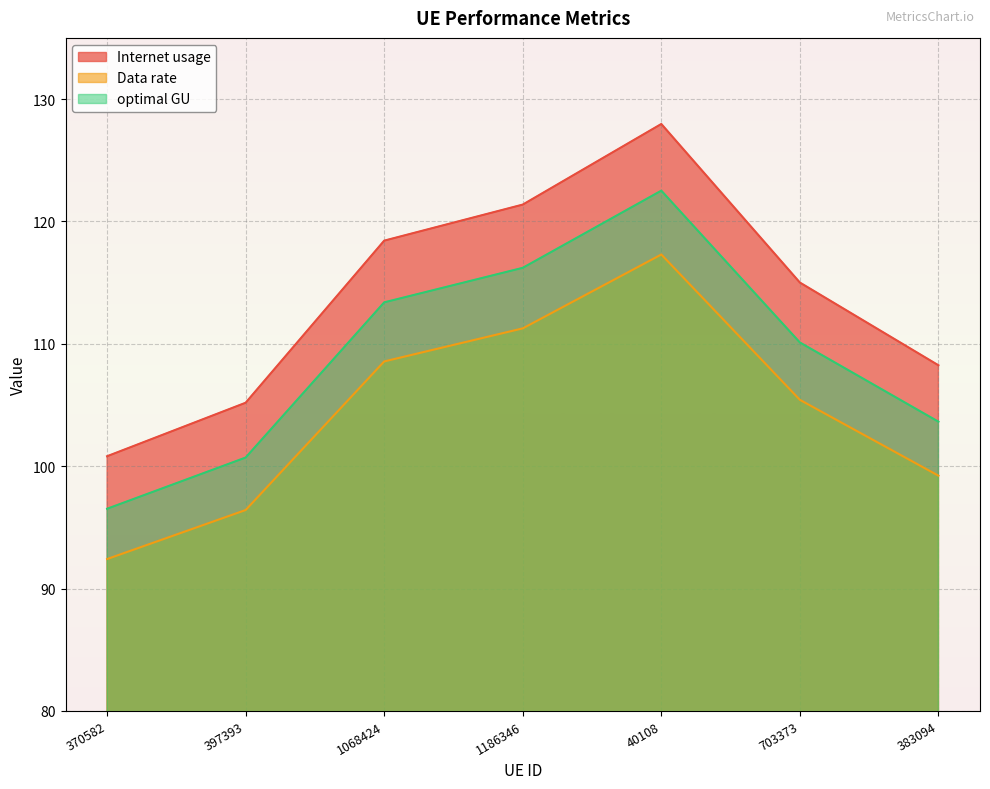

Which series changed the most between 397393 and 383094?

Internet usage